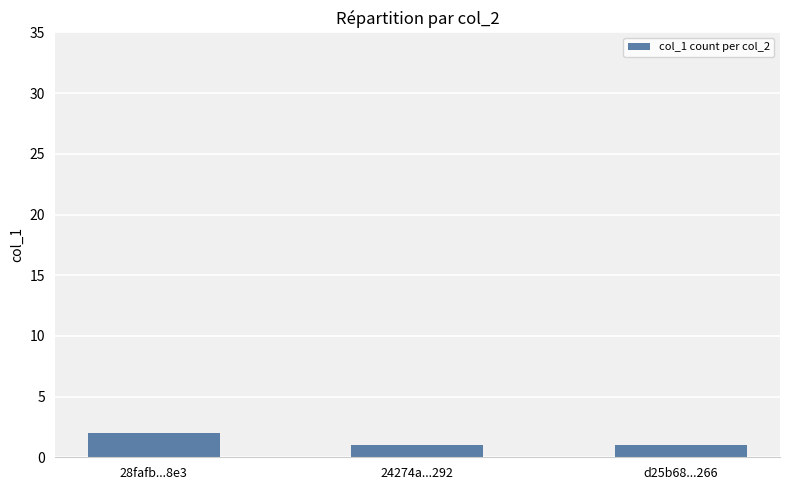

The value at d25b68...266 is 1. True or false?

True